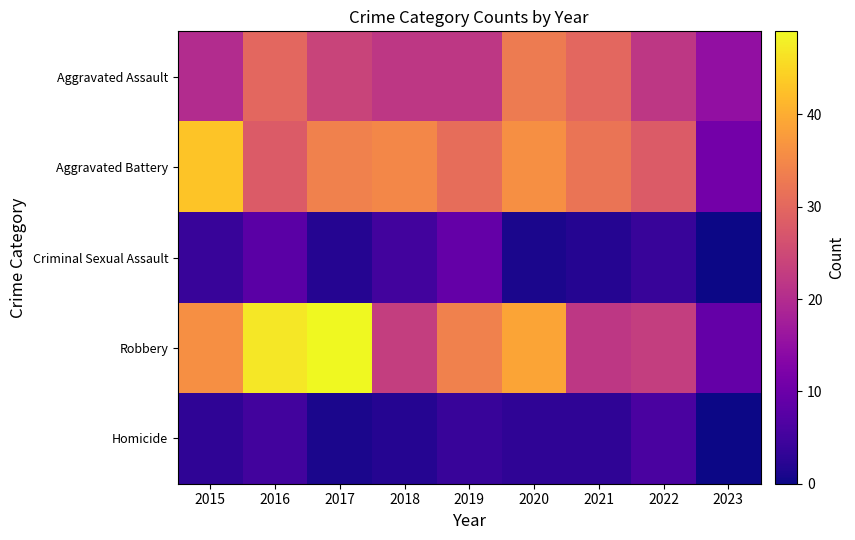

At which category is the sum across all series the highest?

2016